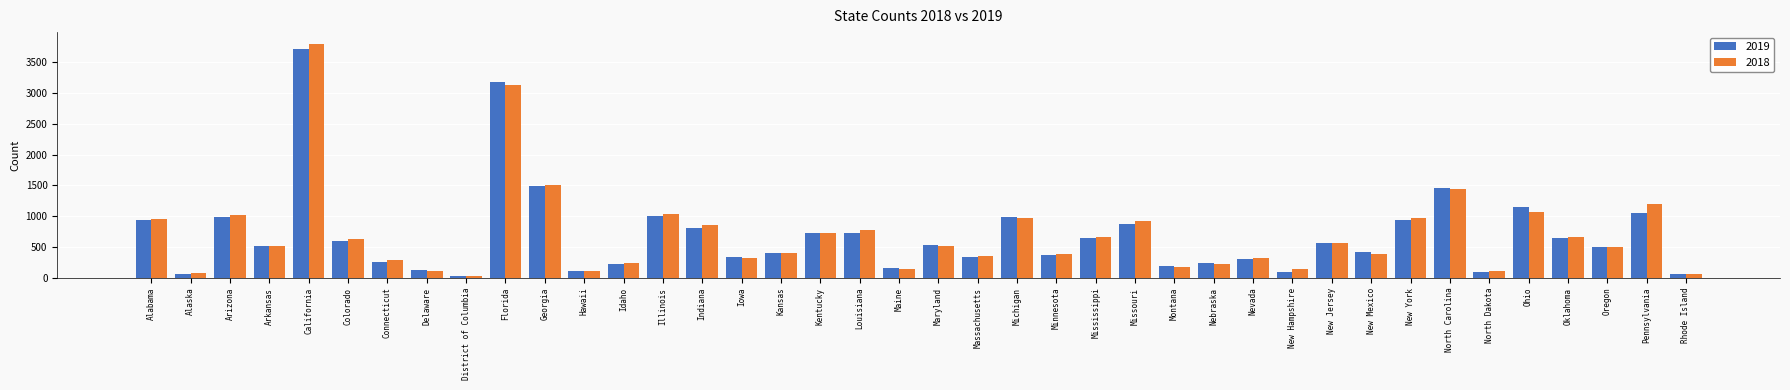

What is the label of the 17th bar from the left?

Kansas